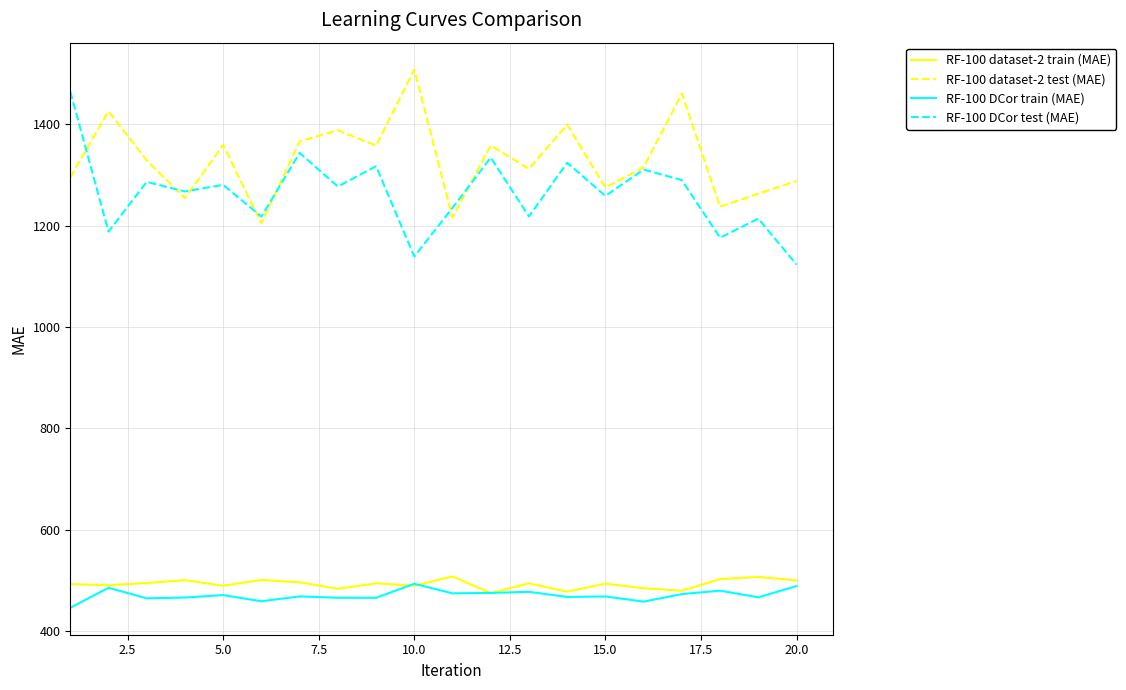

What are all the series names shown in the legend?

RF-100 dataset-2 train (MAE), RF-100 dataset-2 test (MAE), RF-100 DCor train (MAE), RF-100 DCor test (MAE)